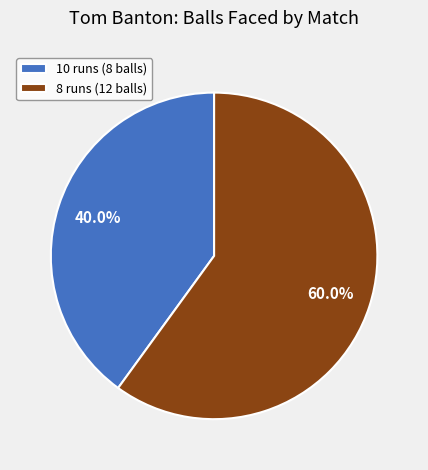

True or false: 8 runs (12 balls) accounts for 60% of the total.

True